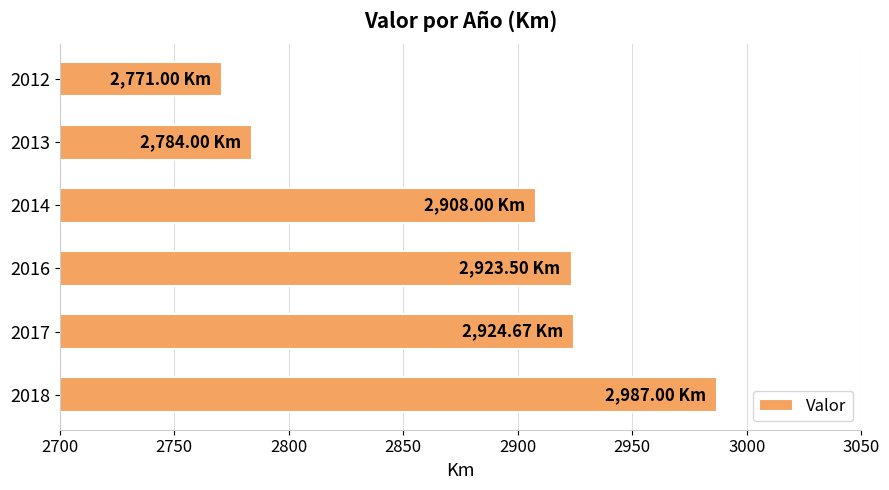

What is the change in value from 2018 to 2014?

-79.0